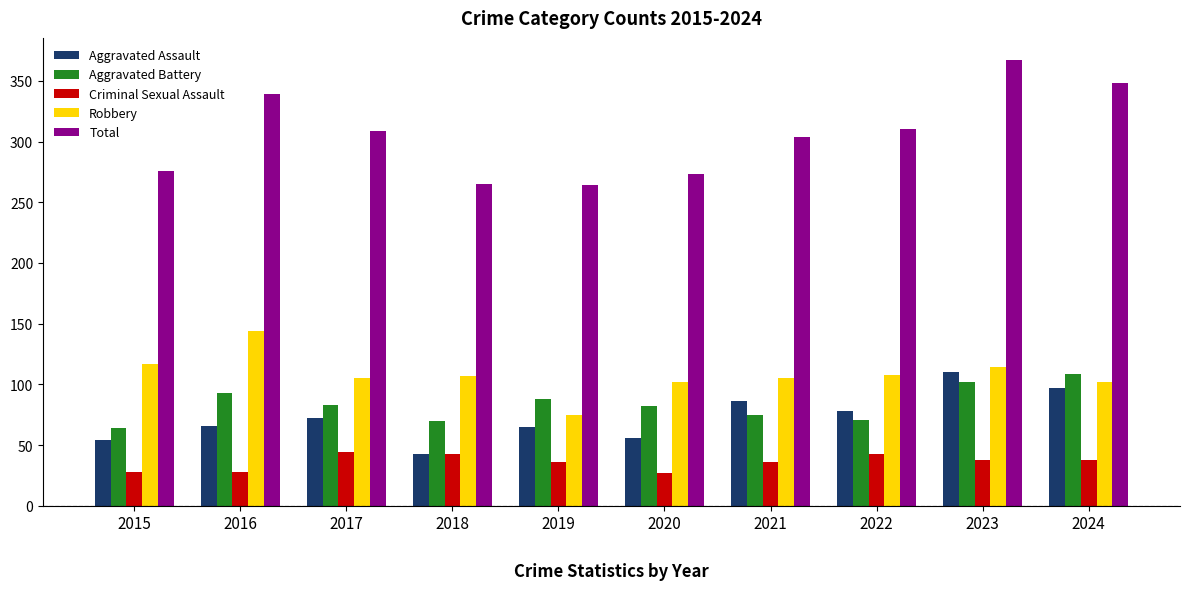

What is the average value of the Aggravated Battery series?

84